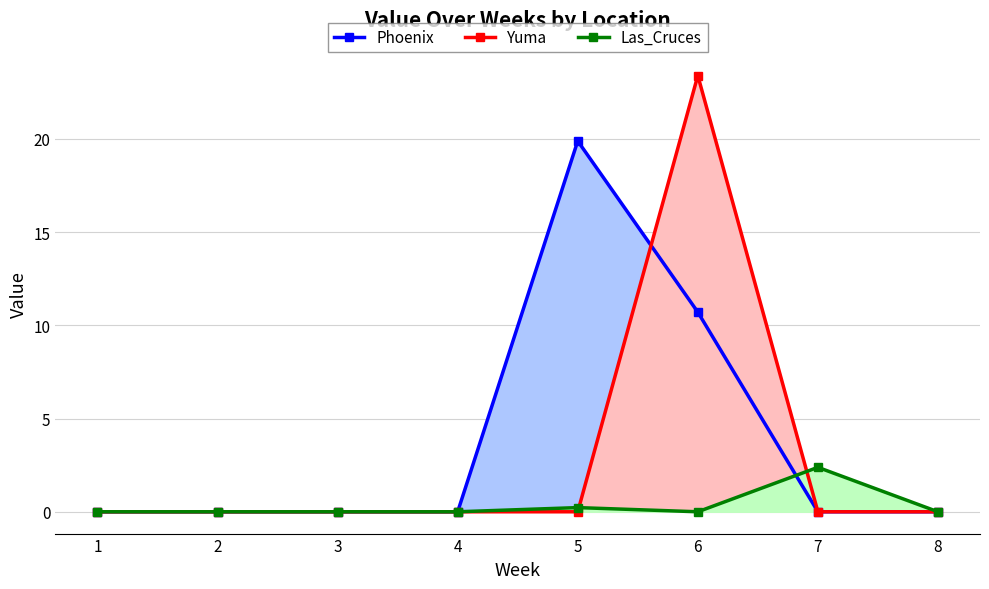

Reading left to right, transcribe all the data shown in this chart.

Phoenix: 0.0	0.0	0.0	0.0	19.9	10.7	0.0	0.0
Yuma: 0.0	0.0	0.0	0.0	0.0	23.4	0.0	0.0
Las_Cruces: 0.0	0.0	0.0	0.0	0.2	0.0	2.4	0.0